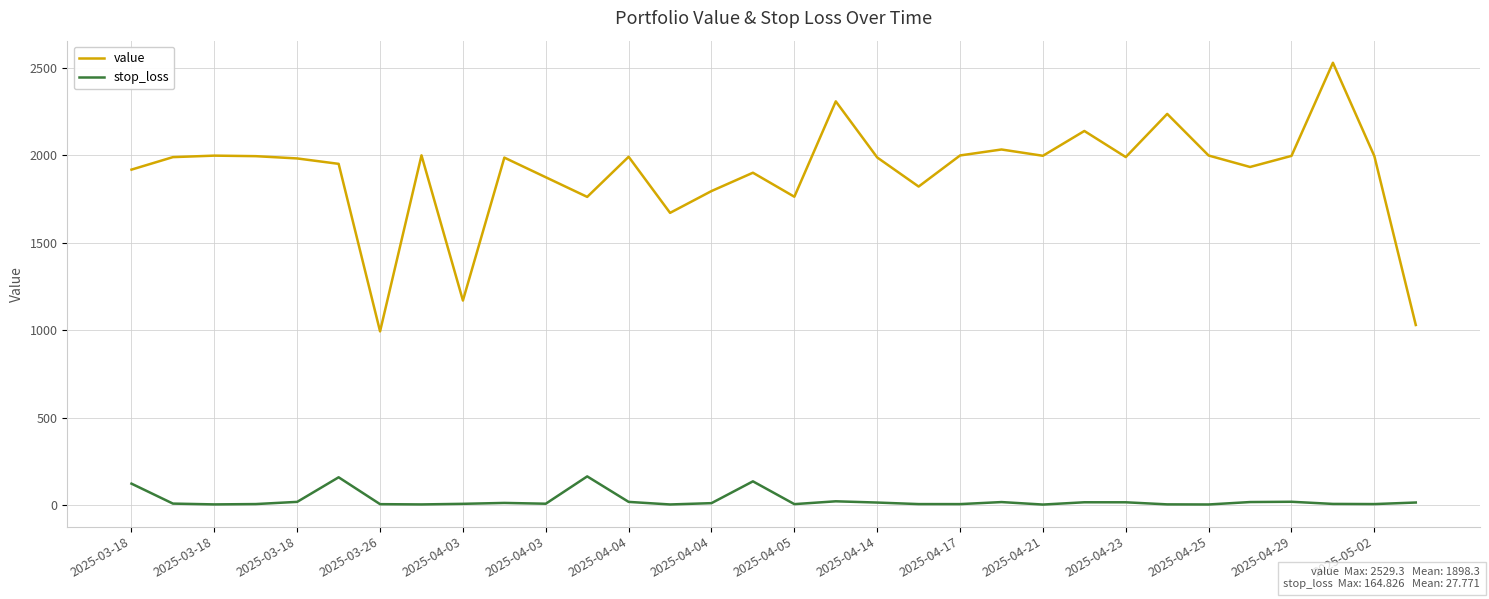

Which series has the largest total across all categories?

value